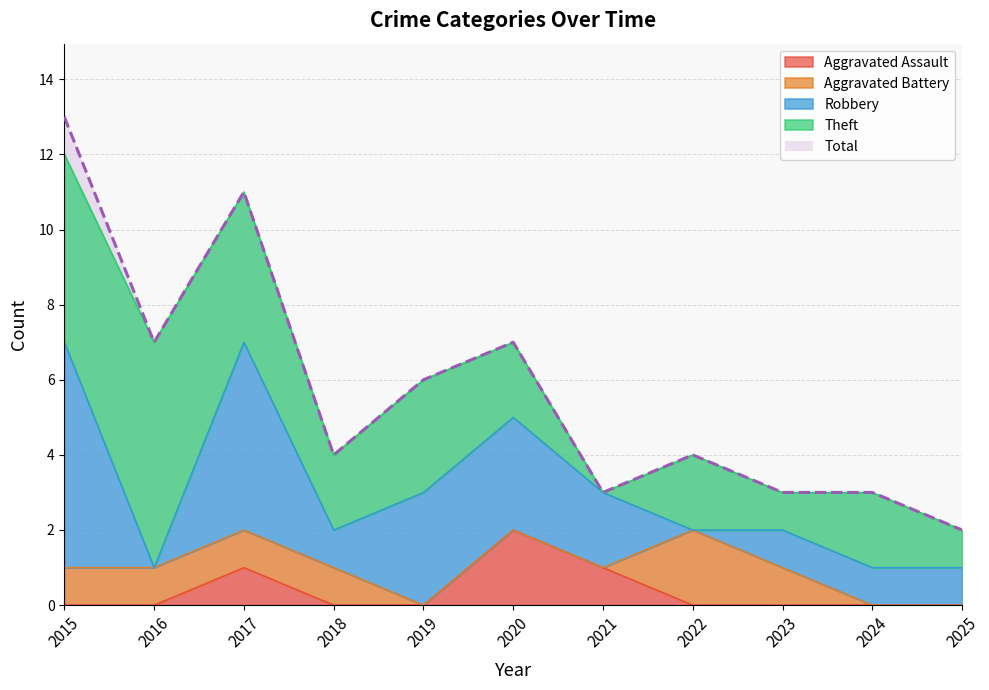

Is the value of Aggravated Assault at 2024 greater than the value of Aggravated Battery at 2024?

No